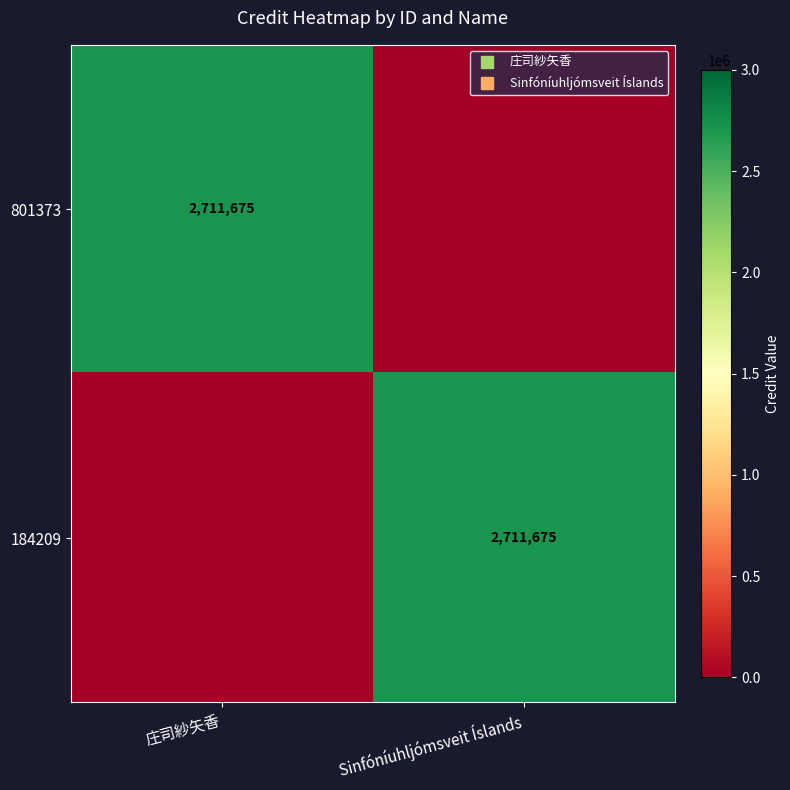

Which series has the widest spread of values?

801373